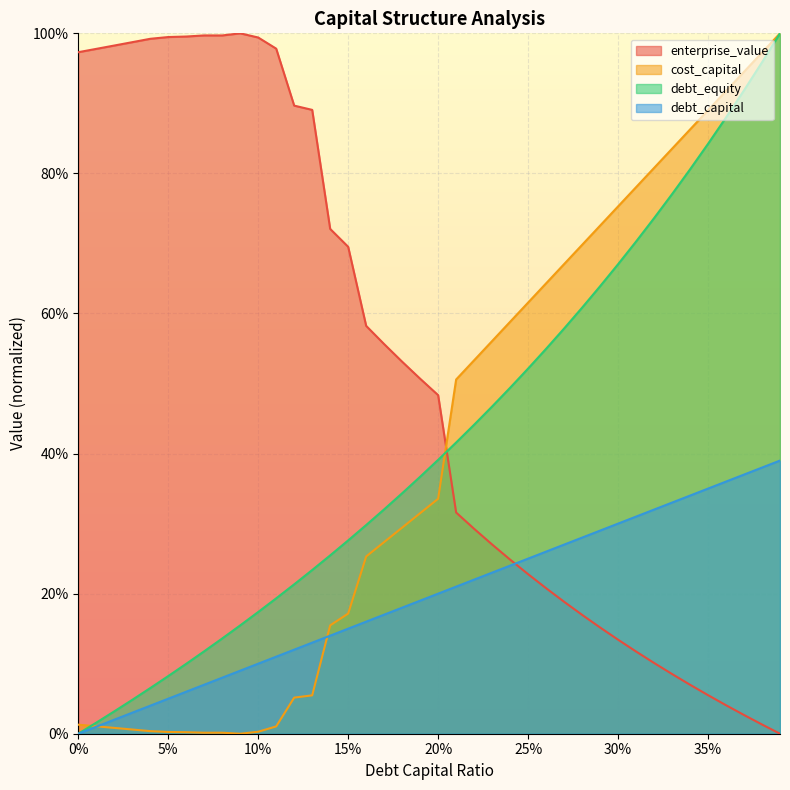

What is the greatest value displayed?

1.0